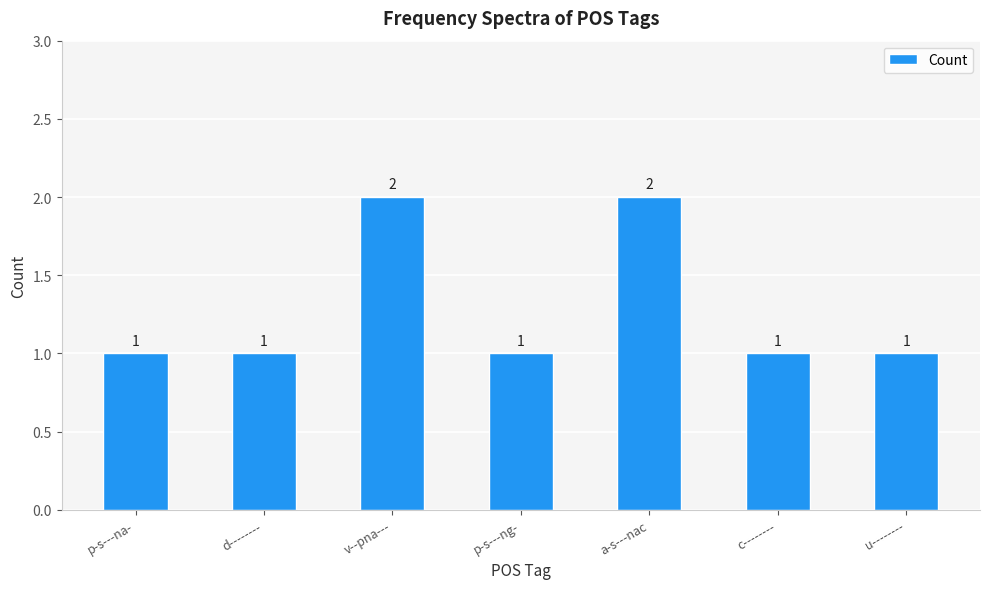

What value does the data have at a-s---nac?

2